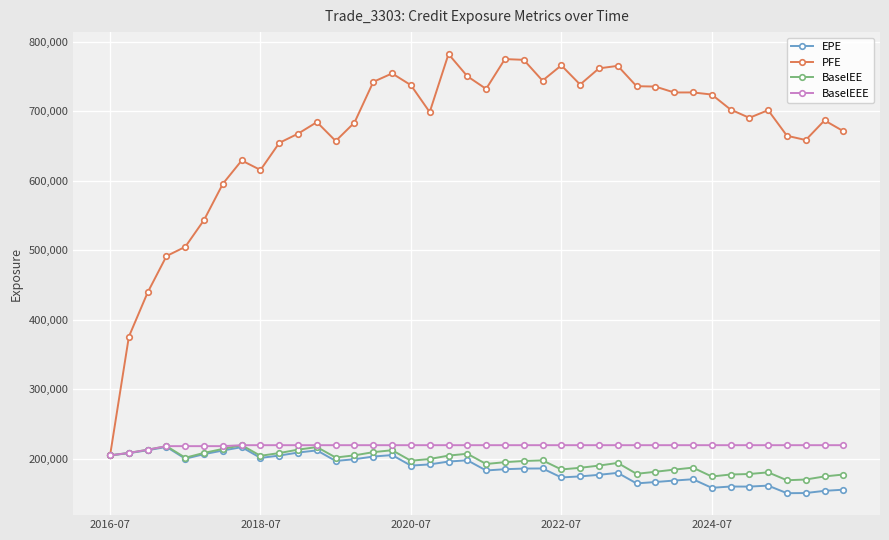

What is the maximum value shown in the chart?

782079